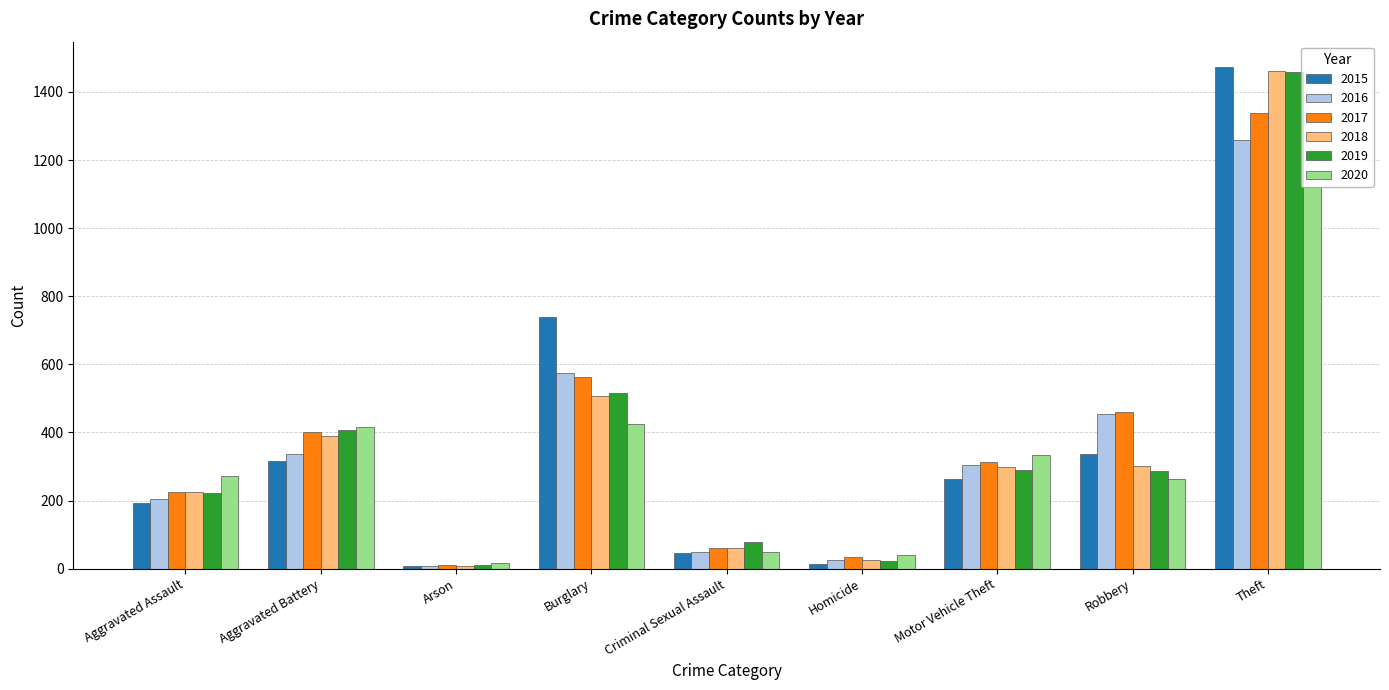

At which label does 2016 first exceed 304?

Aggravated Battery